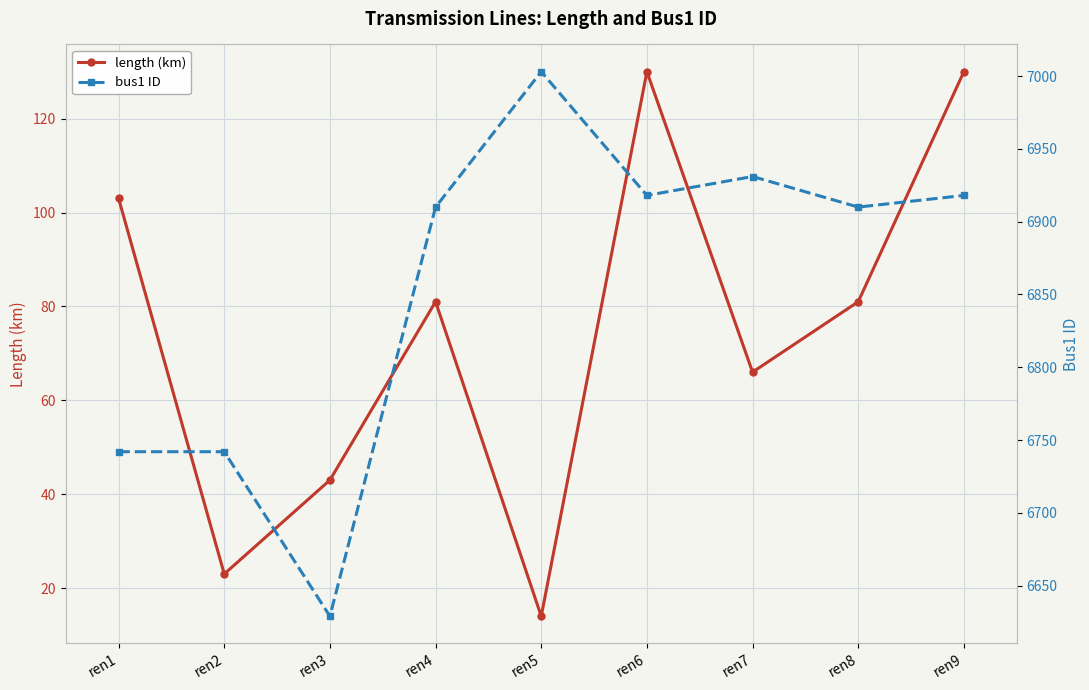

At which label does bus1 ID first exceed 6910?

ren5